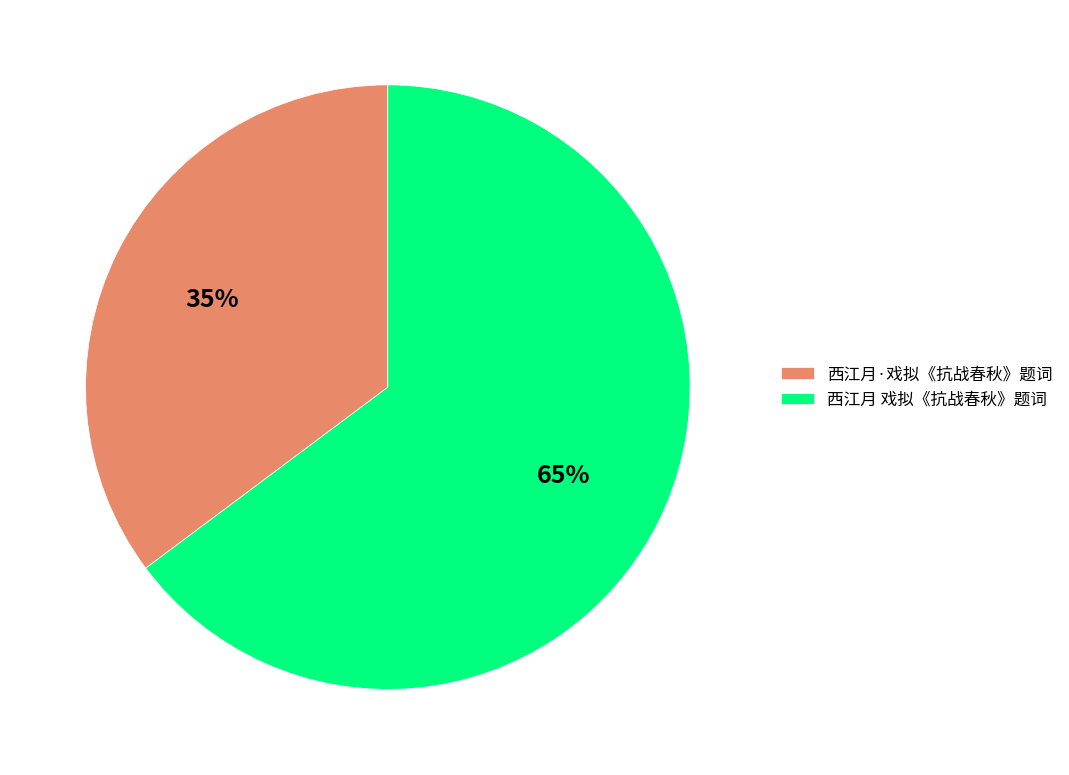

Do 西江月 戏拟《抗战春秋》题词 and 西江月·戏拟《抗战春秋》题词 together represent more than half of the pie?

Yes